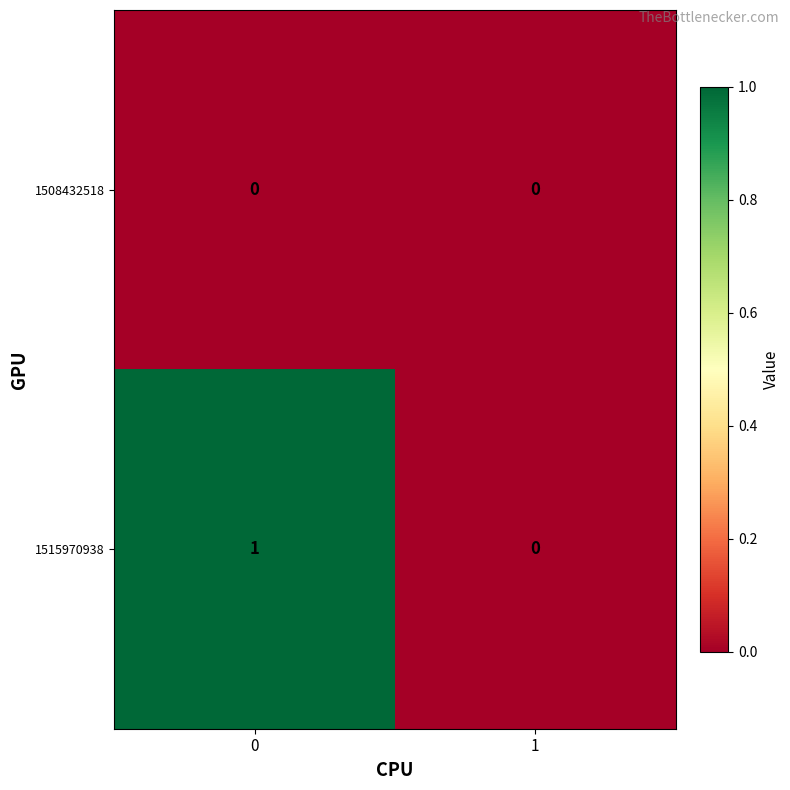

What is the total value across all series at 0?

1